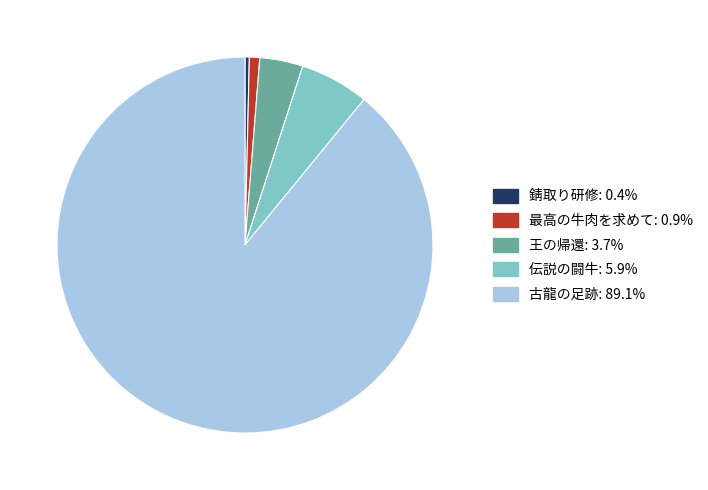

Is there a majority slice in this chart?

Yes